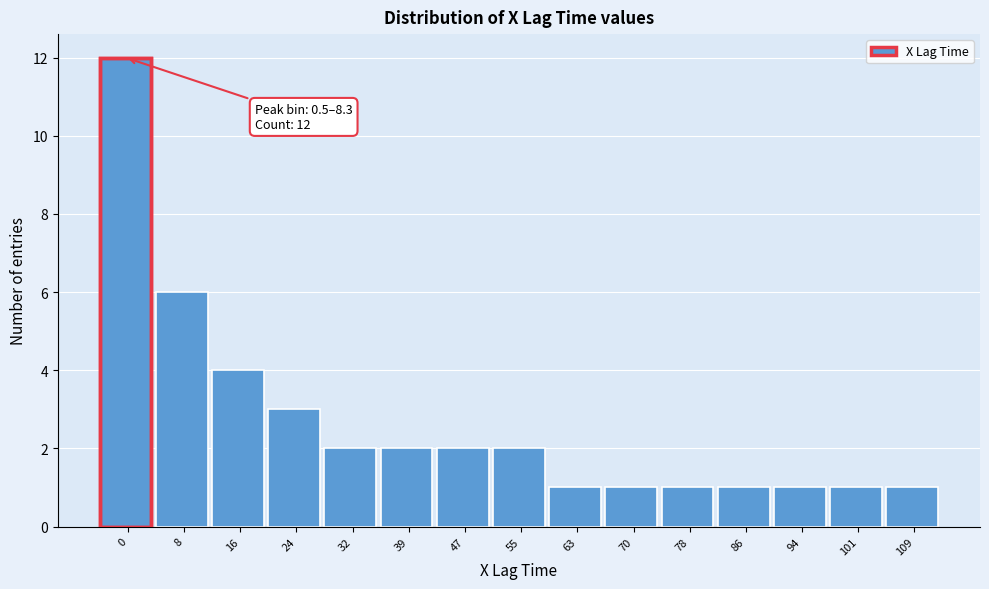

Reading right to left, what are all the values shown in this chart?

109=1	101=1	94=1	86=1	78=1	70=1	63=1	55=2	47=2	39=2	32=2	24=3	16=4	8=6	0=12